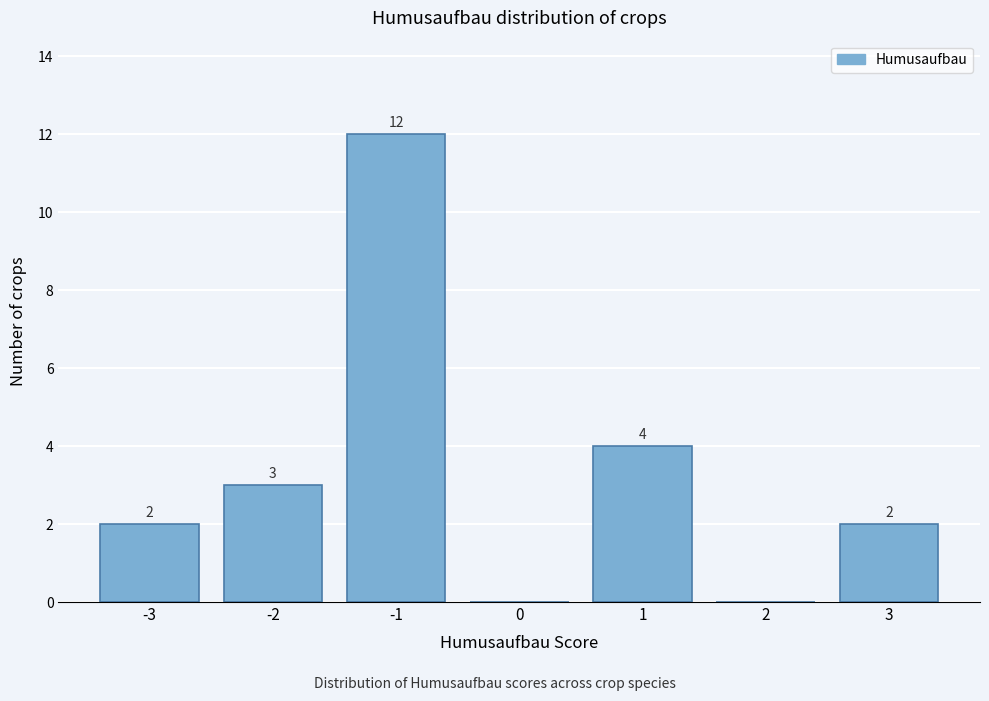

Over which range of the x-axis is the bar tallest?

-1.5 to -0.5